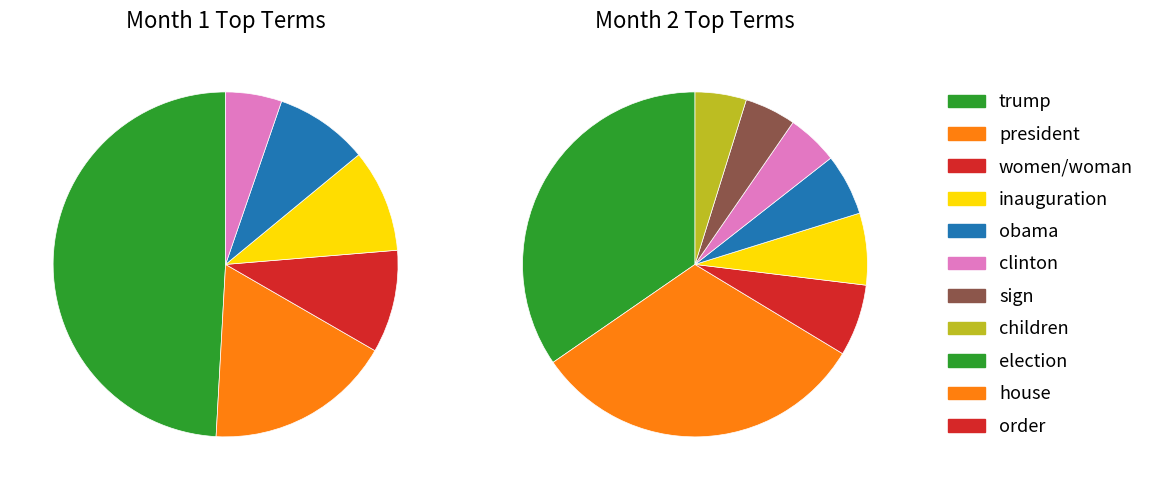

What is the total percentage of 4 and 5?

21.6%